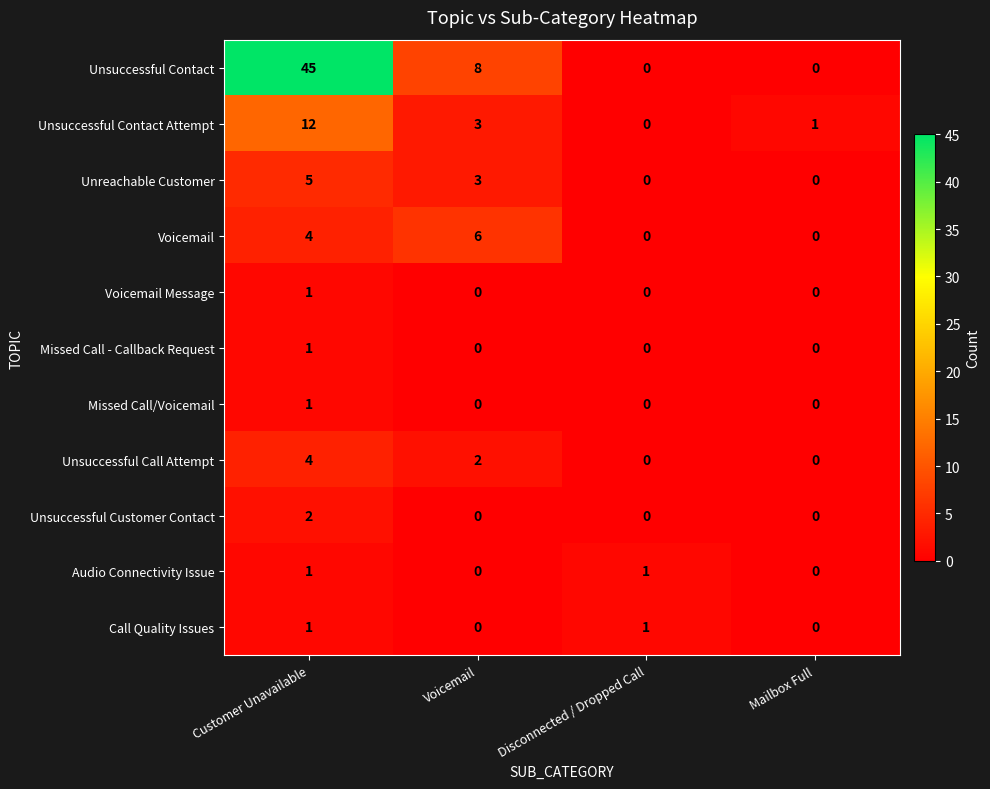

Which label corresponds to the largest value in the chart?

Customer Unavailable